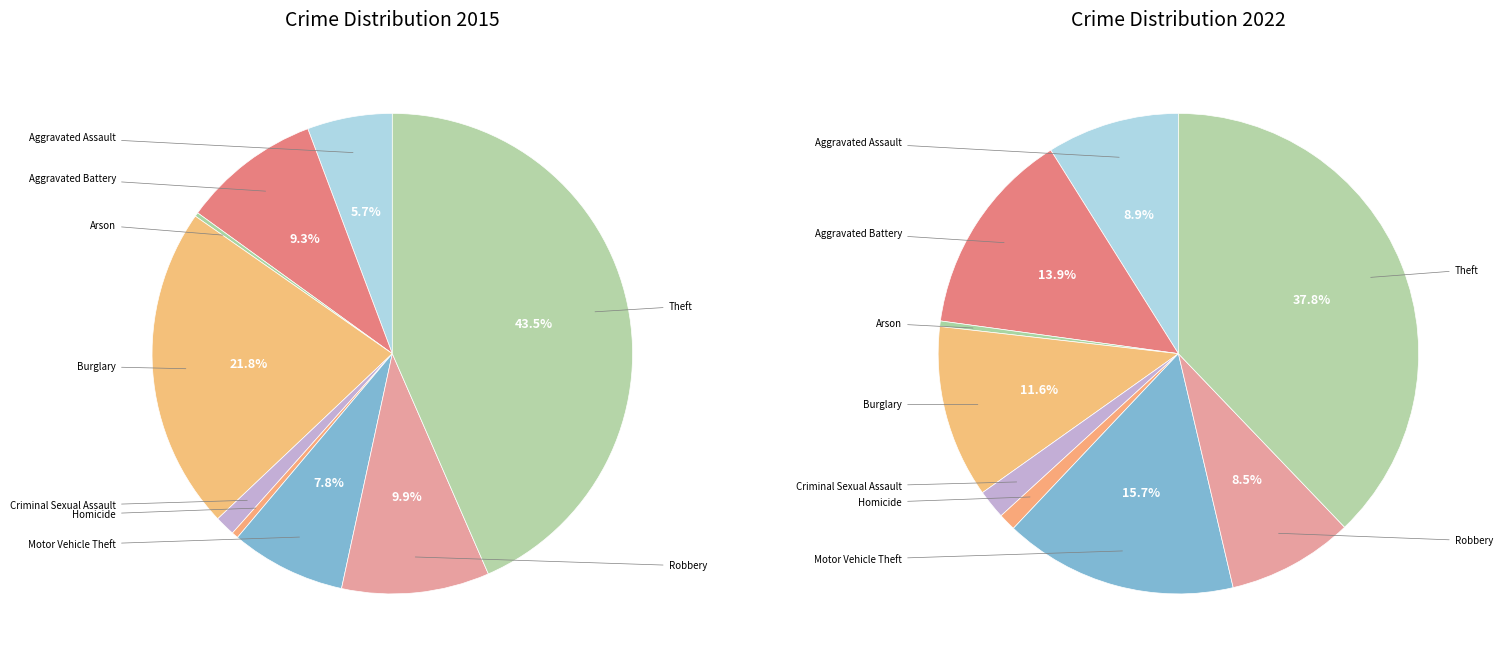

True or false: Robbery accounts for 8% of the total.

True